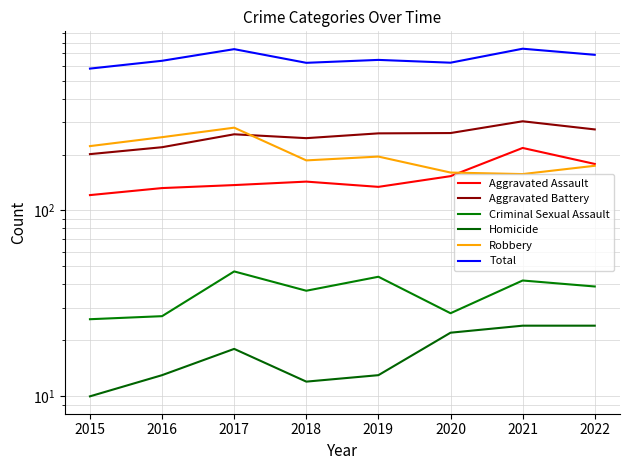

Rank the series at 2016 from highest to lowest value.

Total, Robbery, Aggravated Battery, Aggravated Assault, Criminal Sexual Assault, Homicide